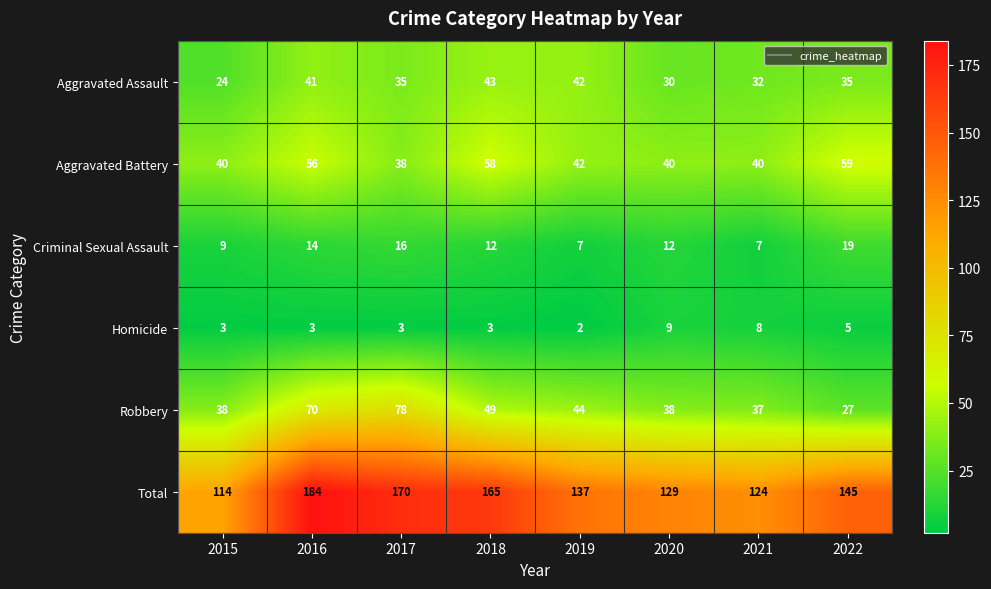

What is the sum of the Total values at 2017 and 2015?

284